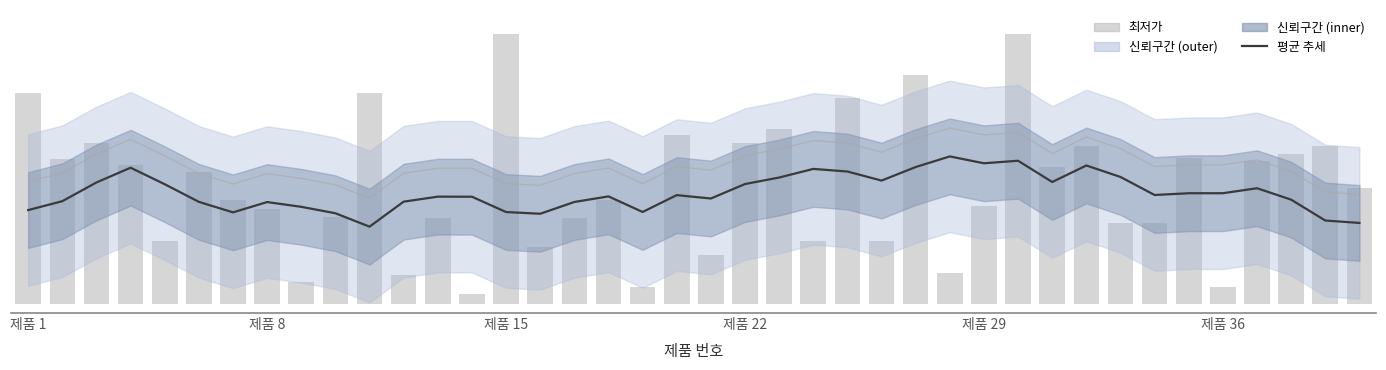

Reading left to right, extract all data points from this chart.

평균 추세: 19.7	21.6	25.6	28.7	25.2	21.5	19.3	21.4	20.4	19.1	16.2	21.5	22.6	22.6	19.3	19.0	21.5	22.6	19.3	22.9	22.2	25.2	26.6	28.4	27.9	26.0	28.8	31.1	29.6	30.2	25.7	29.2	26.7	22.9	23.3	23.3	24.4	21.9	17.5	17.0
상단선: 25.7	27.6	31.6	34.7	31.2	27.5	25.3	27.4	26.4	25.1	22.2	27.5	28.6	28.6	25.3	25.0	27.5	28.6	25.3	28.9	28.2	31.2	32.6	34.4	33.9	32.0	34.8	37.1	35.6	36.2	31.7	35.2	32.7	28.9	29.3	29.3	30.4	27.9	23.5	23.0
최저가 (bar): 44.5	30.6	33.8	29.3	13.2	27.7	21.8	20.0	4.5	18.3	44.6	6.1	18.2	2.0	57.0	11.9	18.2	21.9	3.6	35.6	10.3	34.0	36.8	13.2	43.3	13.2	48.4	6.4	20.6	56.9	28.9	33.2	16.9	16.9	30.8	3.6	30.2	31.5	33.2	24.3